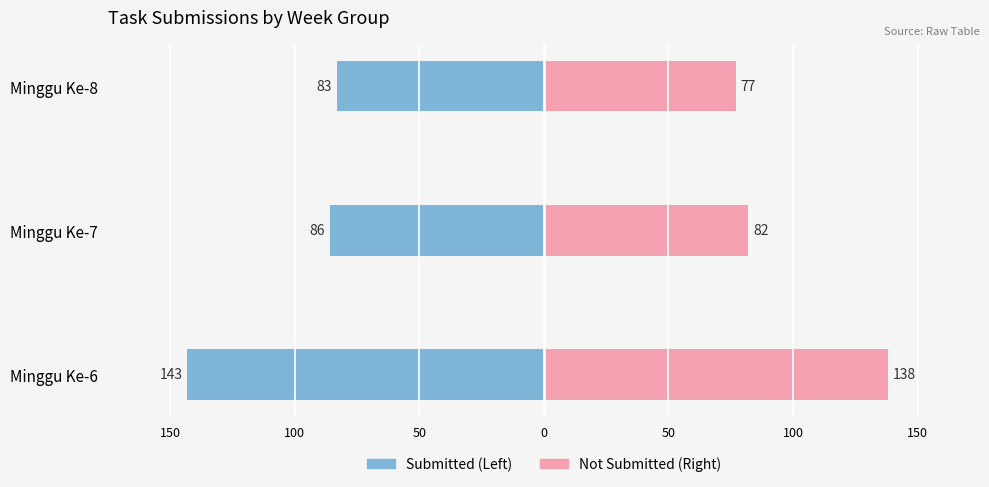

True or false: Minggu Ke (Submit) has a value of -86 at Minggu Ke-7.

True